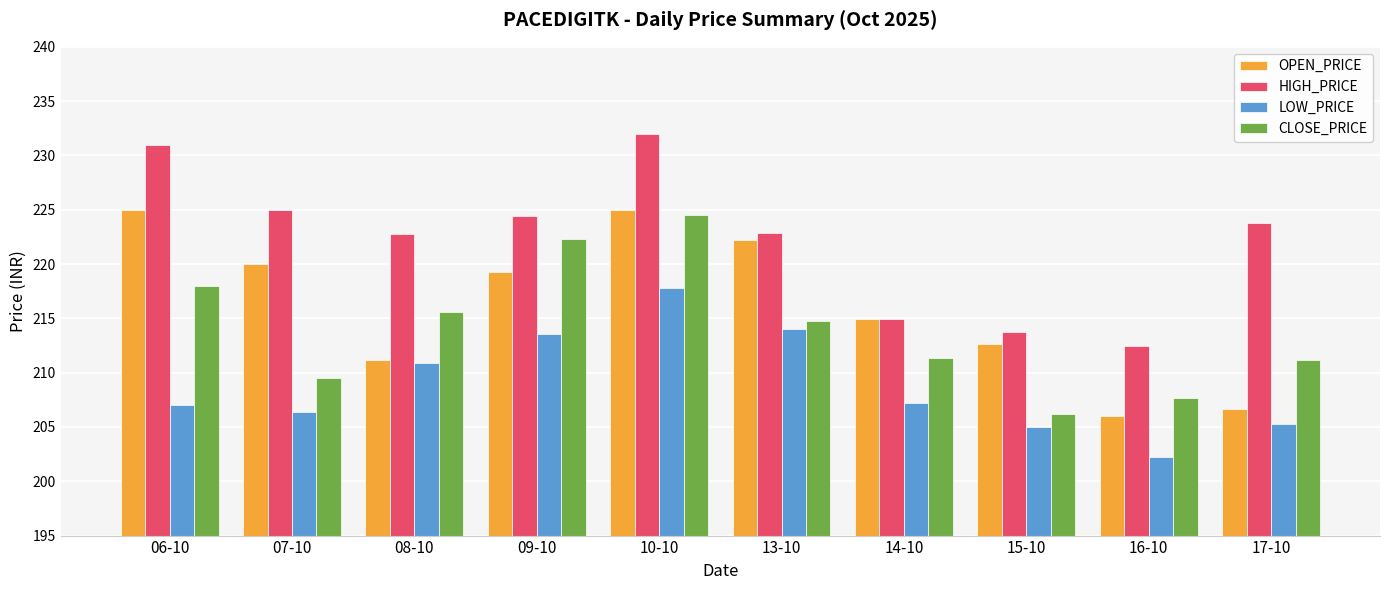

Are the bars grouped side by side (vs. stacked)?

Yes